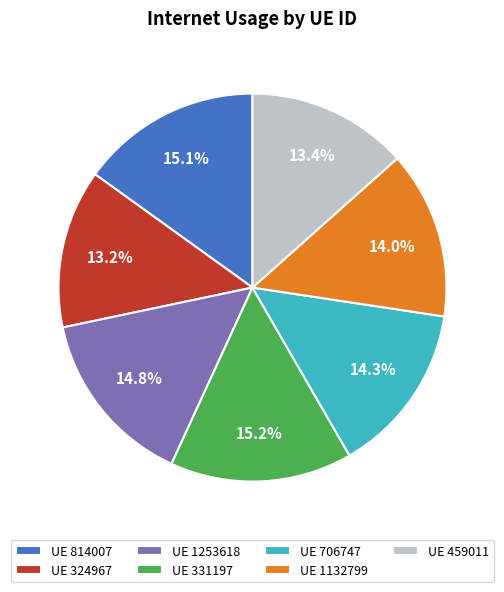

Is the sum of UE 706747 and UE 814007 greater than half?

No